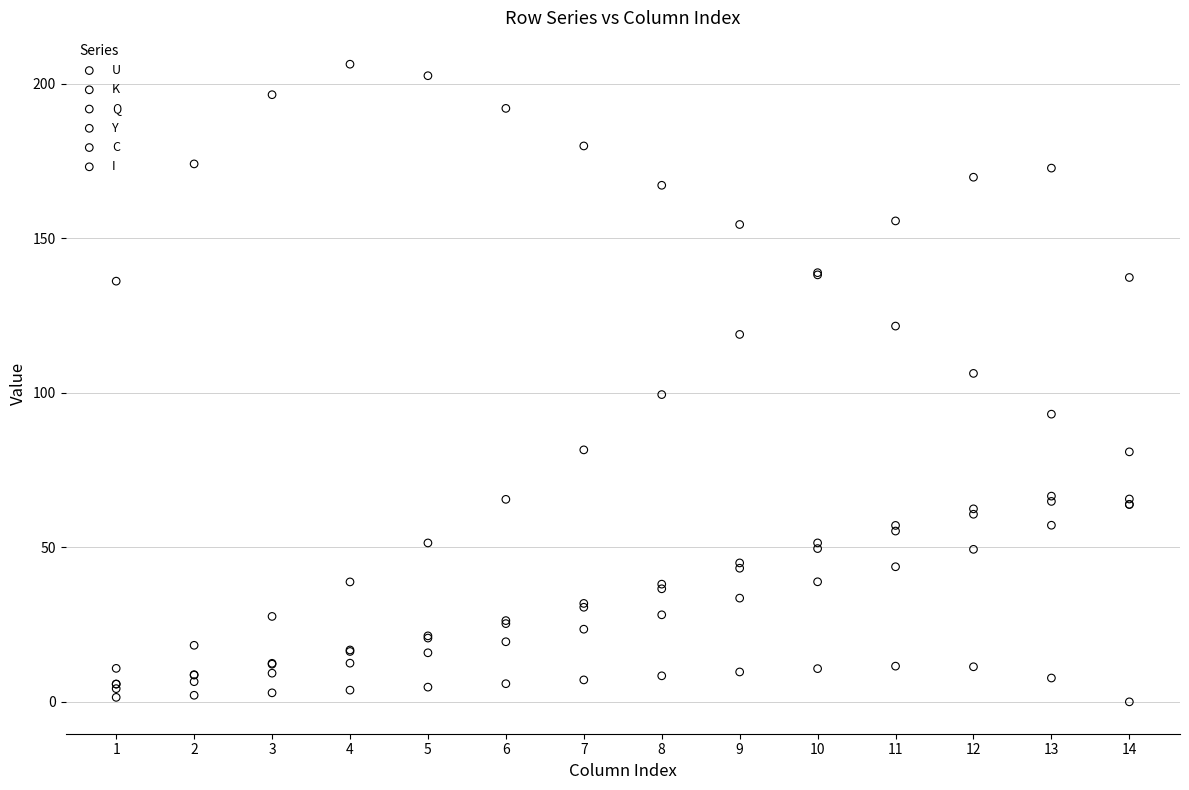

Which series has the widest spread of Y values?

K